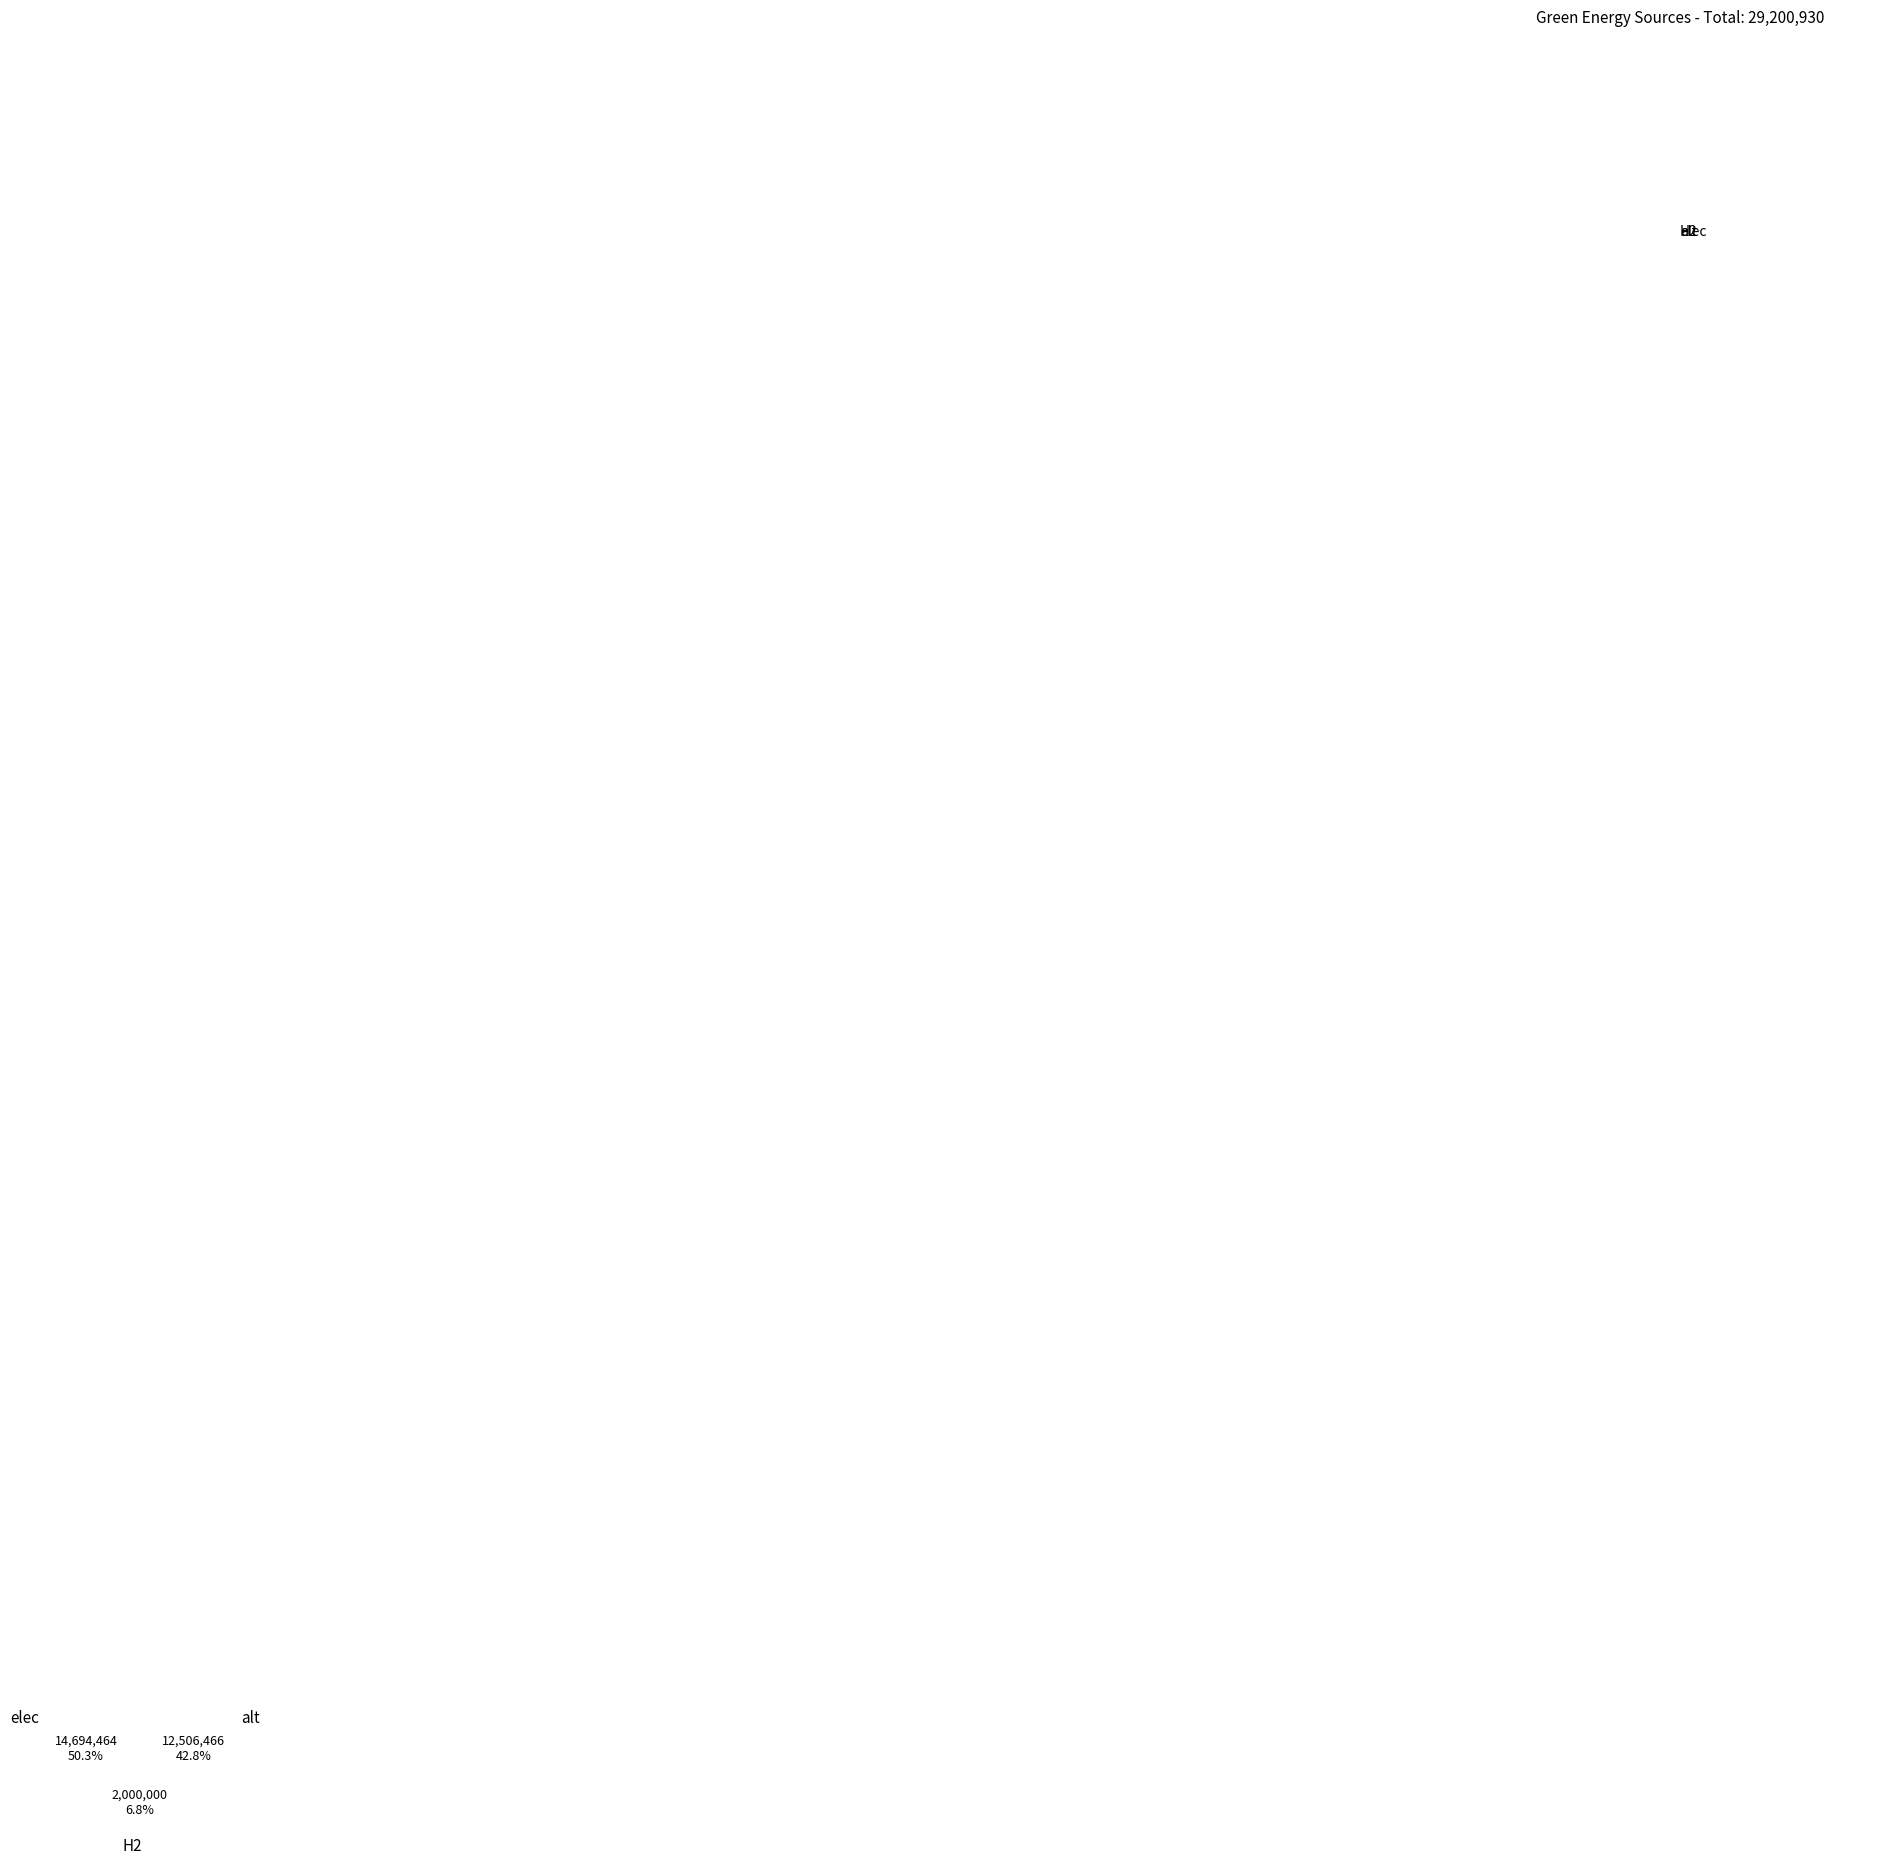

How many slices are in this pie chart?

3